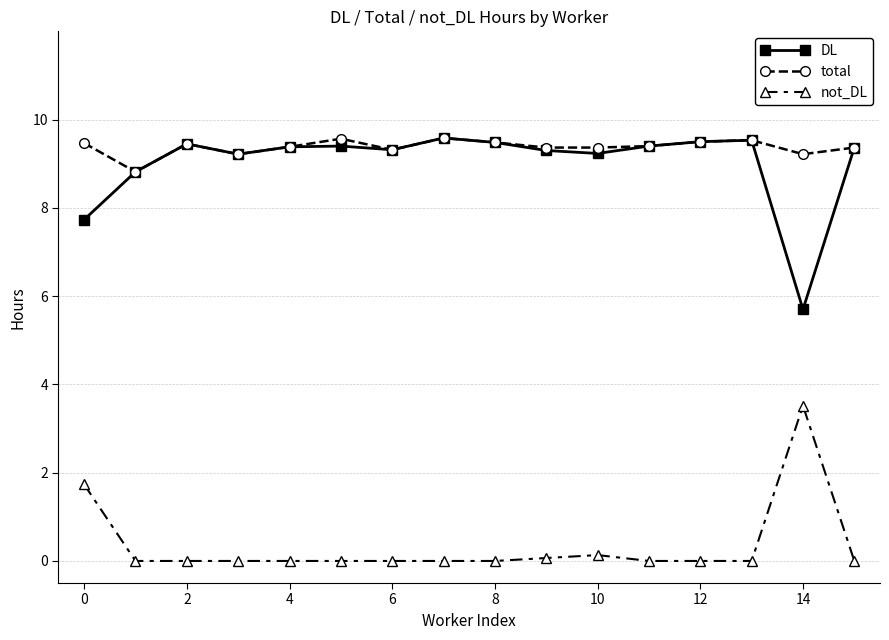

True or false: DL and not_DL cross at least once.

False